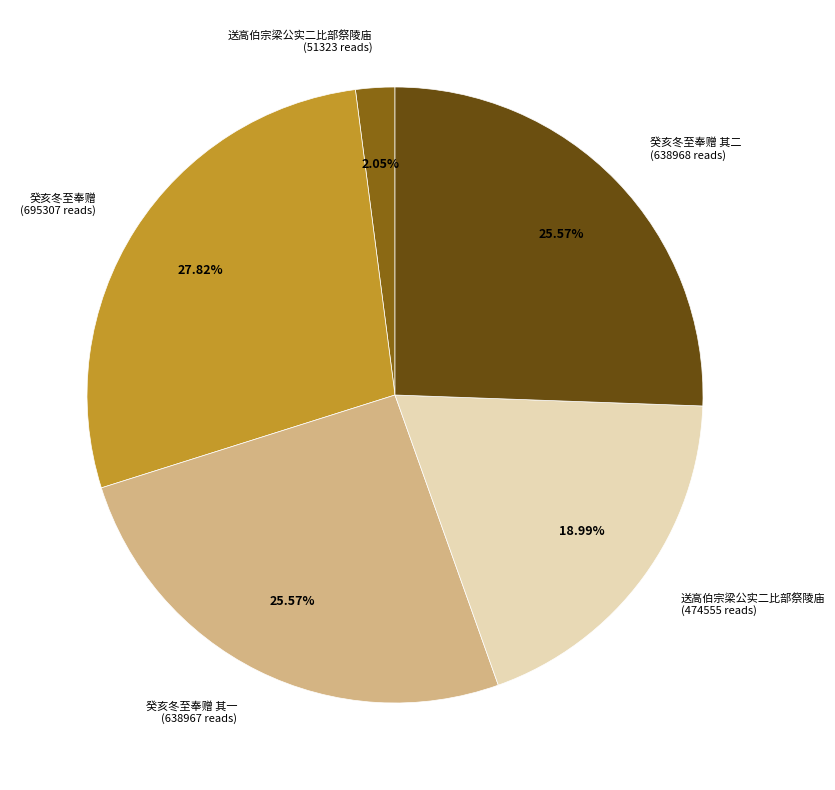

Is the sum of 送高伯宗梁公实二比部祭陵庙 (474555 reads) and 癸亥冬至奉赠 其一 (638967 reads) greater than half?

No